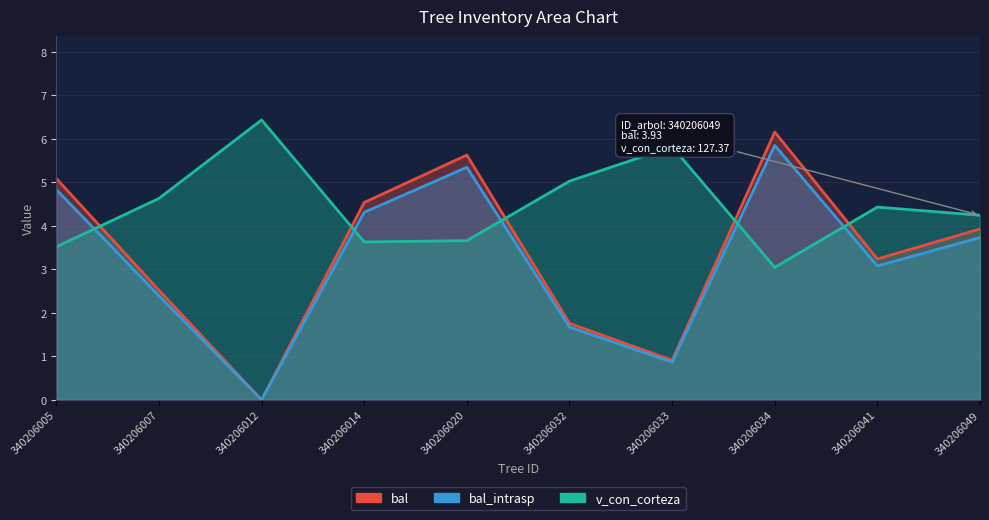

Reading right to left, transcribe all the data shown in this chart.

bal: 3.9	3.2	6.2	0.9	1.8	5.6	4.5	0.0	2.5	5.1
bal_intrasp: 3.7	3.1	5.9	0.9	1.7	5.3	4.3	0.0	2.4	4.8
v_con_corteza: 4.2	4.4	3.0	5.8	5.0	3.7	3.6	6.4	4.6	3.5